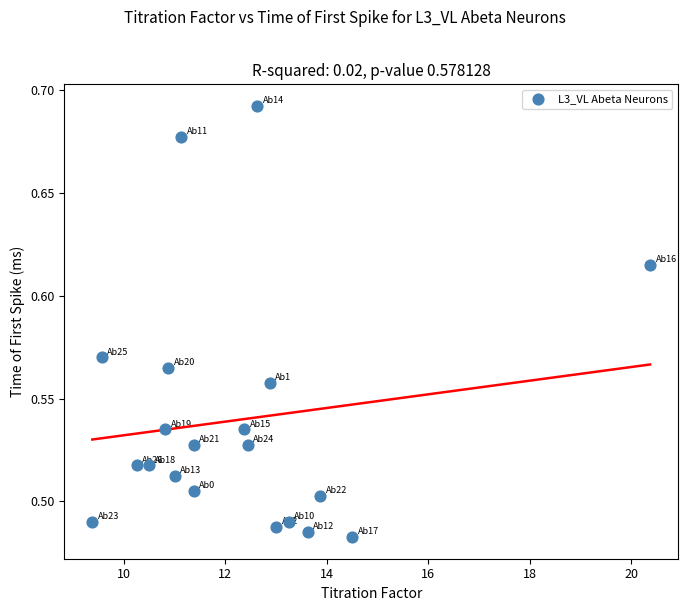

What is the range of X values (max minus min)?

11.0